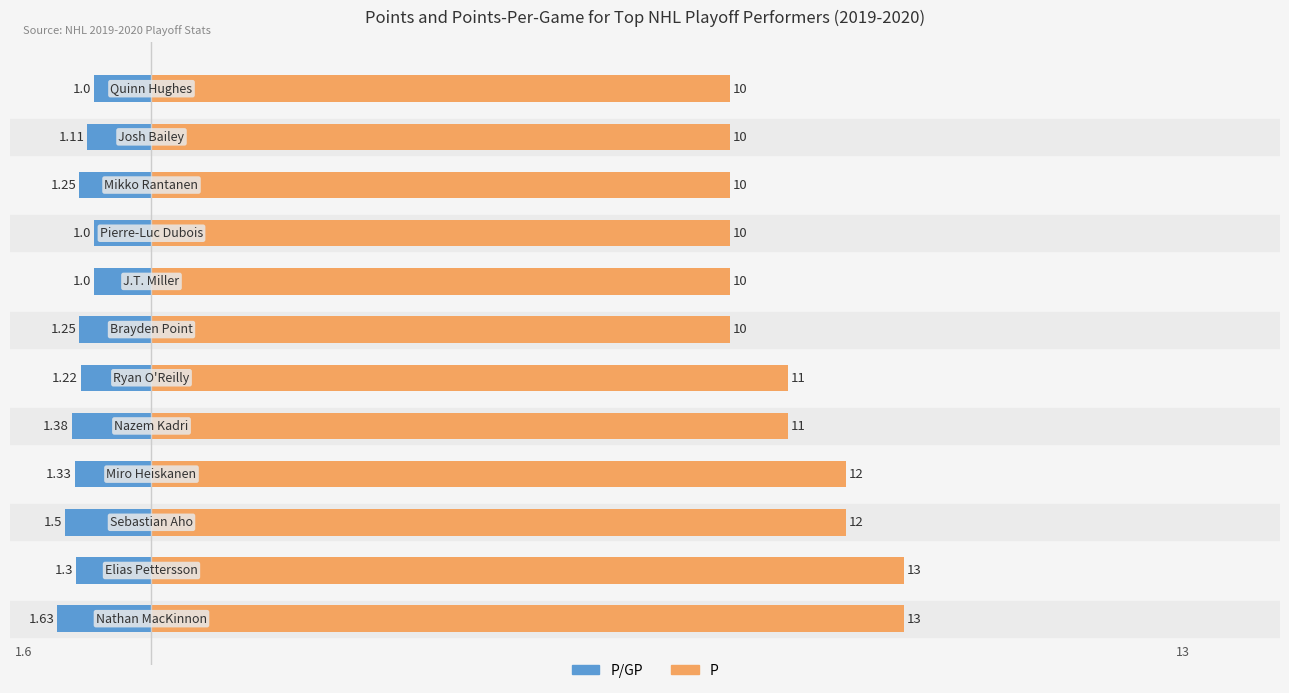

Which series has the widest spread of values?

P